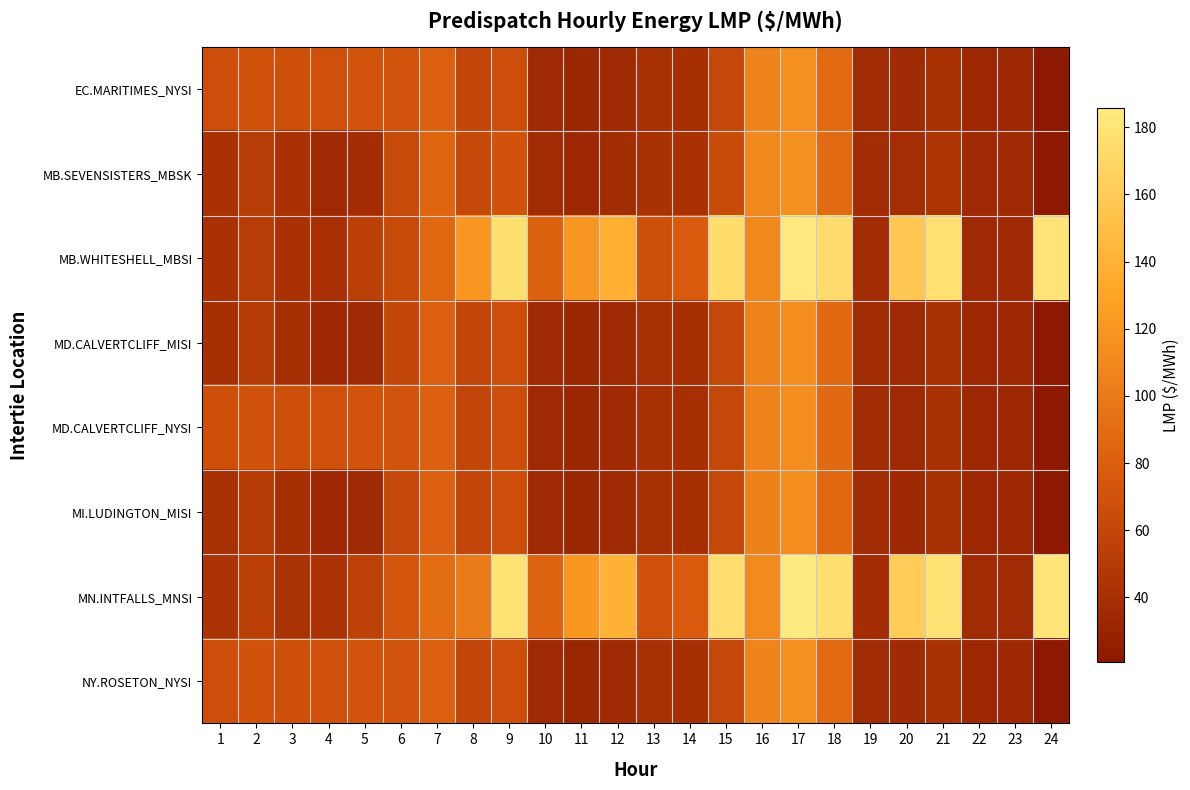

Between 9 and 15, which is larger?

9